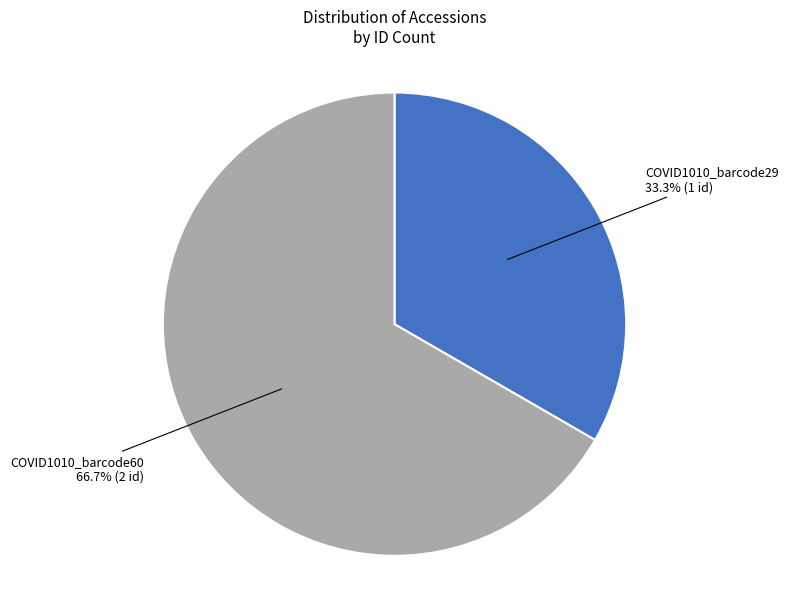

How many slices are in this pie chart?

2